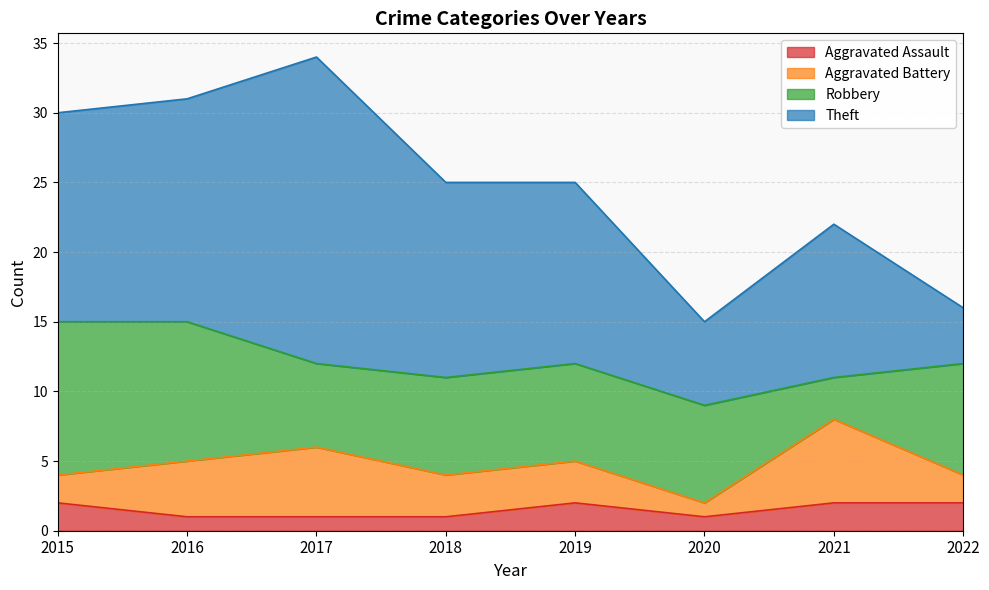

At which category does Aggravated Assault reach its first local peak?

2019